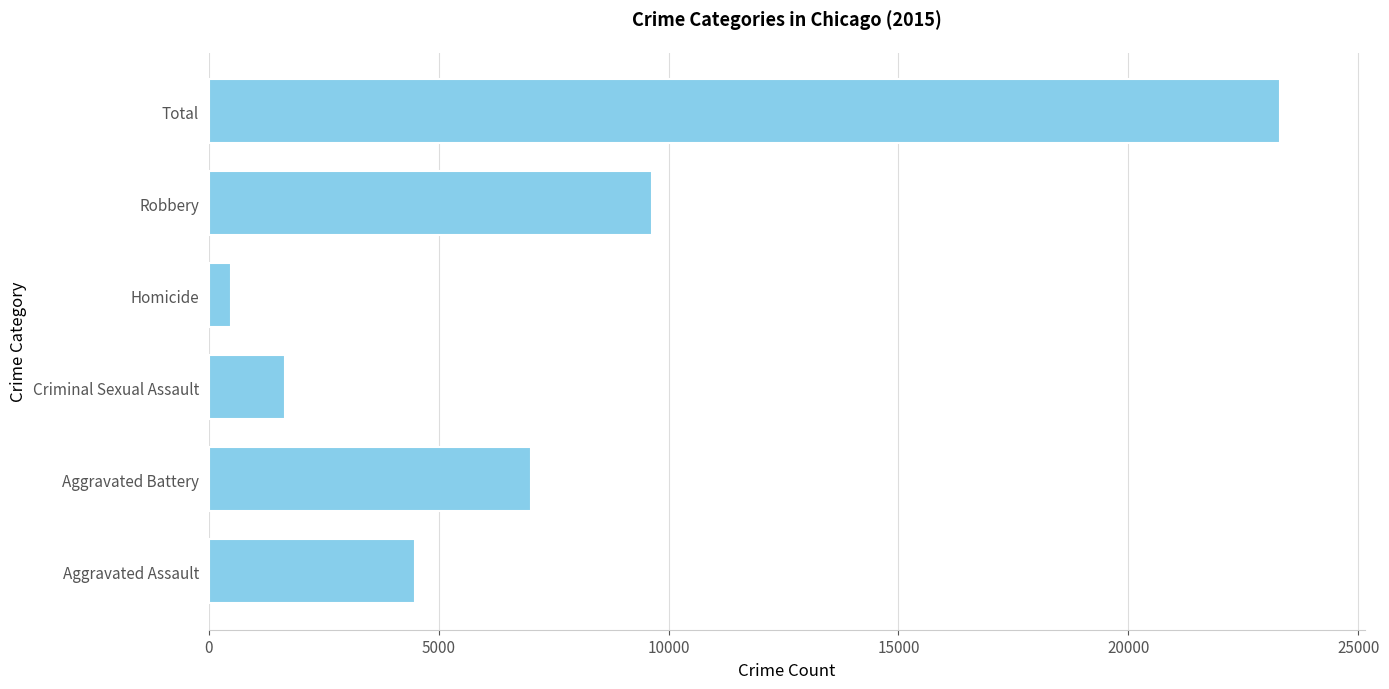

List the labels in order of value, largest first.

Total, Robbery, Aggravated Battery, Aggravated Assault, Criminal Sexual Assault, Homicide